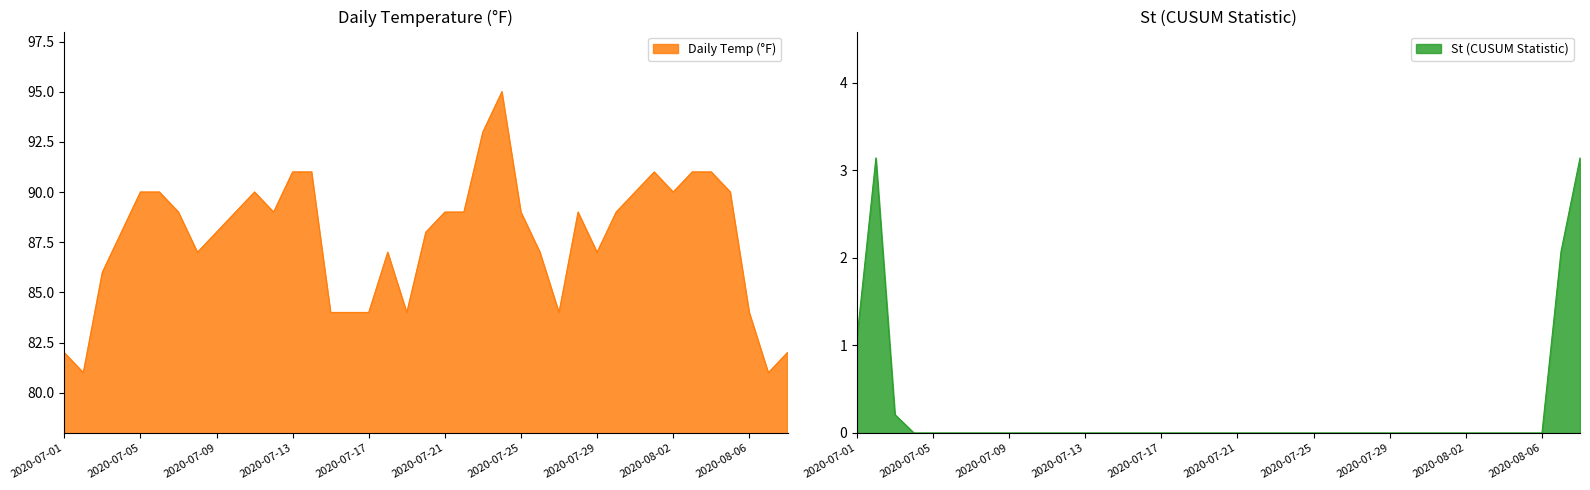

The St (CUSUM Statistic) series shows 0.0 at 2020-07-11. True or false?

True